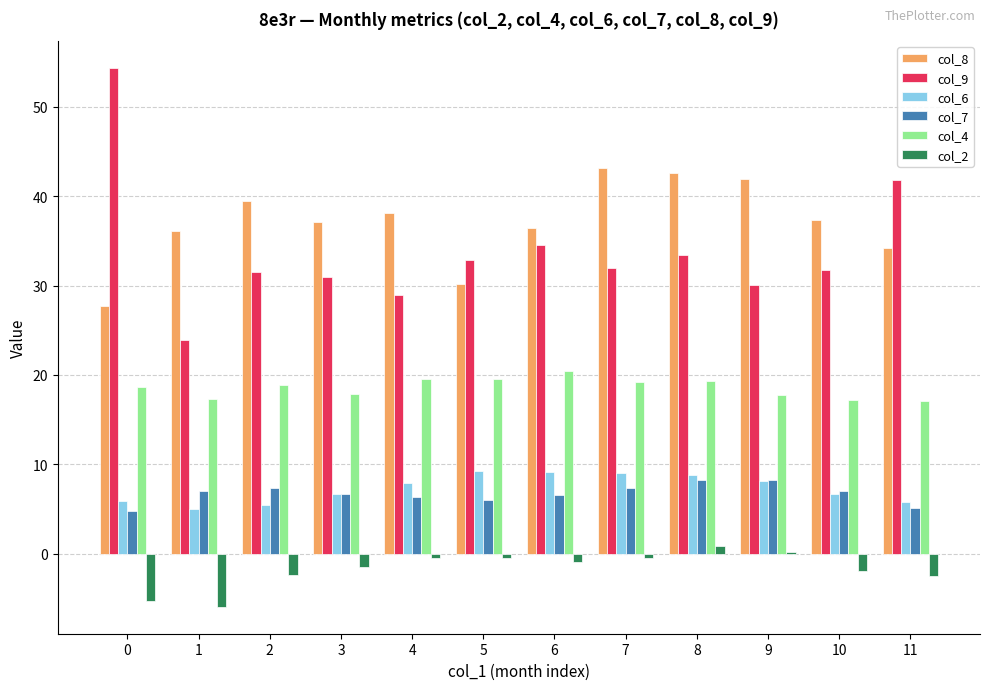

What is the difference between the maximum and second lowest values in the col_2 series?

6.2